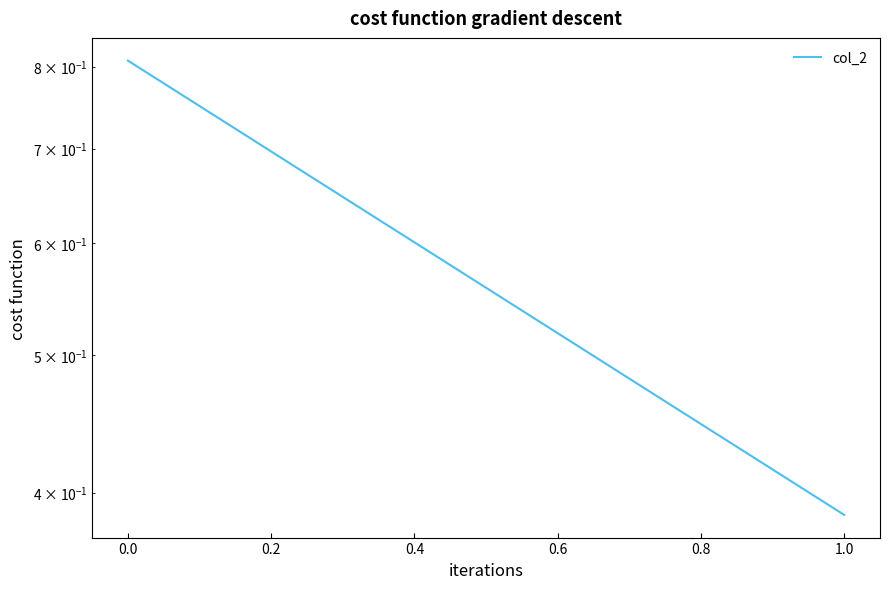

True or false: the data shows 0.2 at 1.0.

False